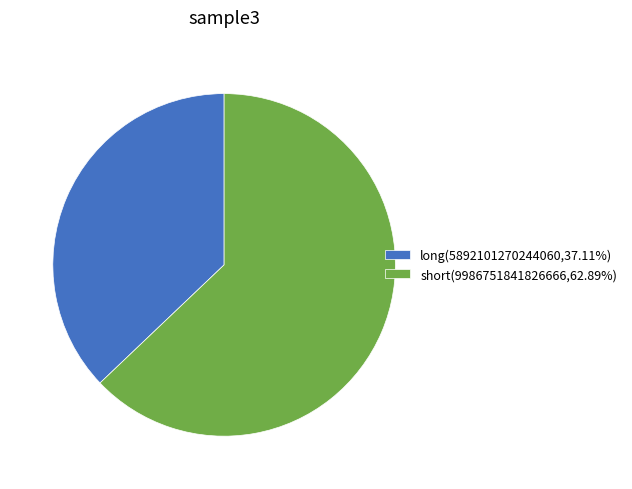

How many slices are in this pie chart?

2